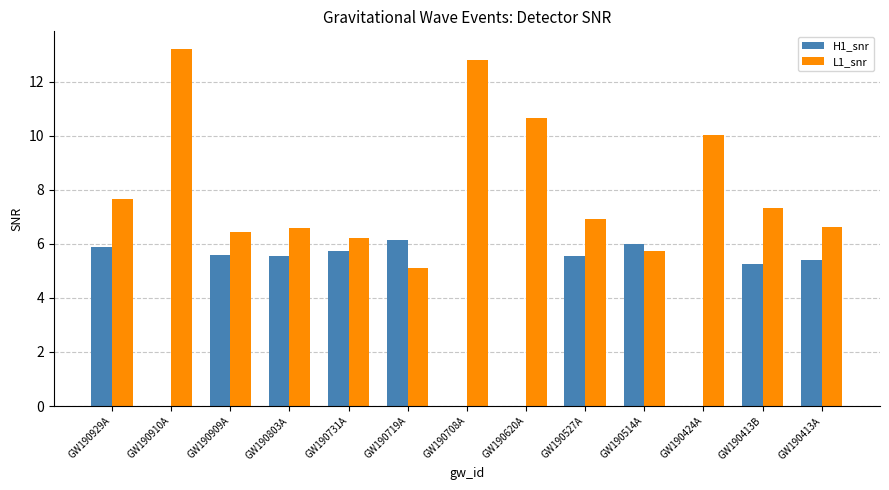

Which label corresponds to the largest value in the chart?

GW190910A